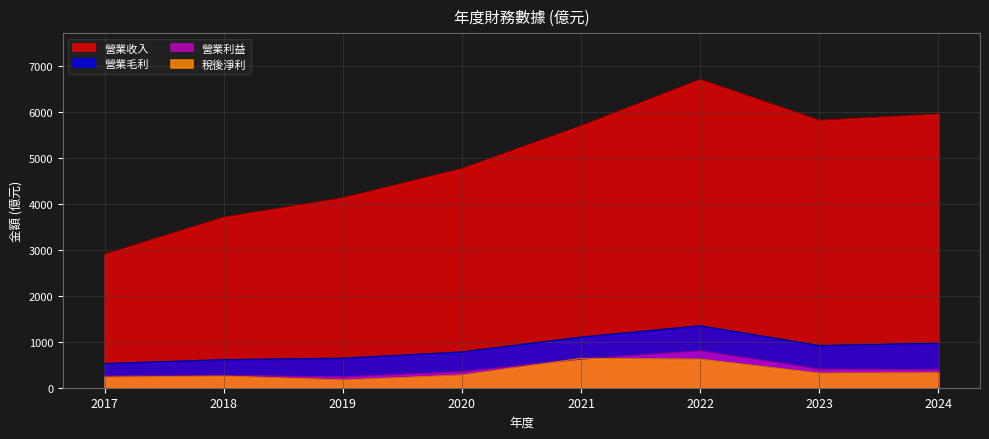

How many lines are shown in the chart?

4